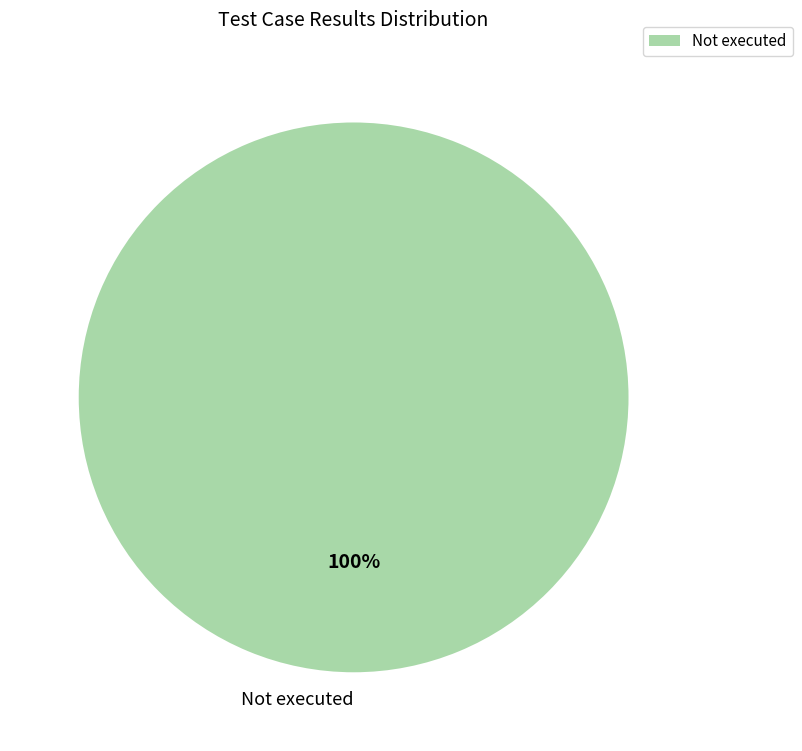

To the nearest percent, what portion does Not executed represent?

100%